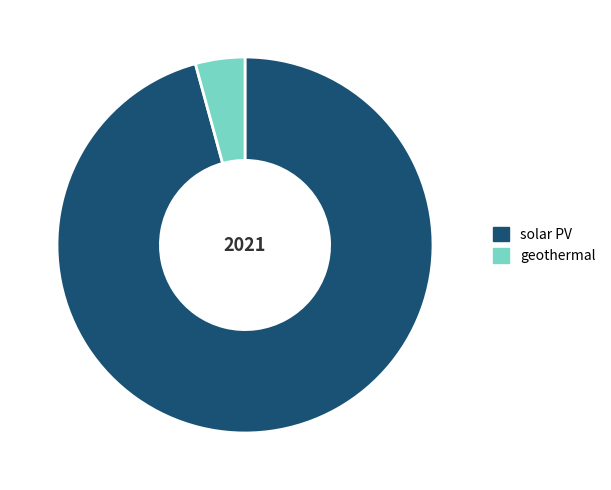

Does solar PV account for over 50% of the chart?

Yes